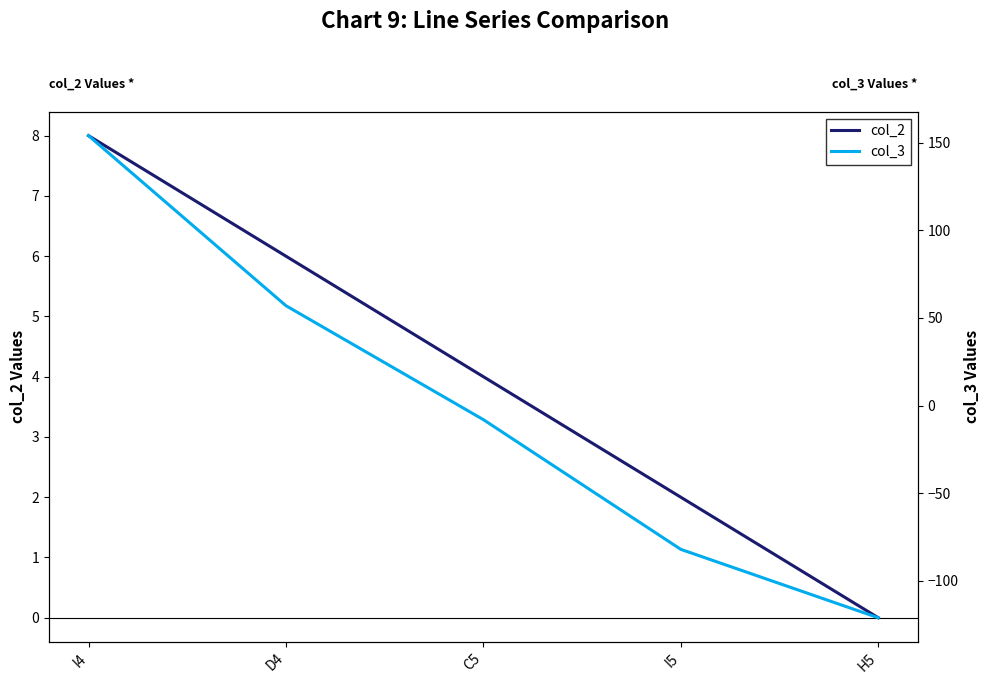

What is the label of the 5th point from the right?

I4